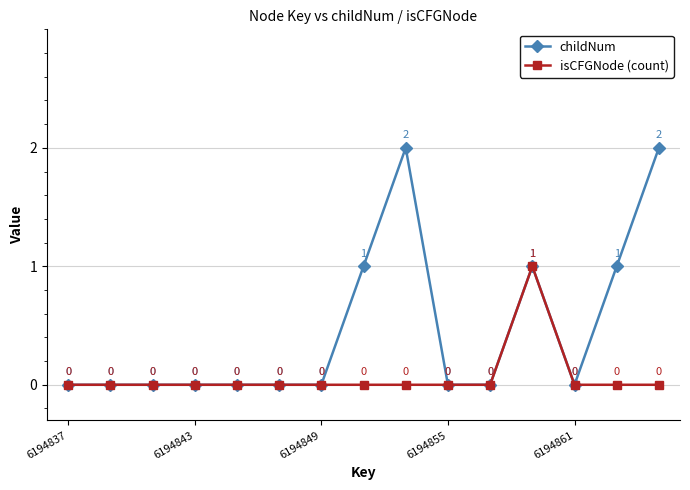

True or false: isCFGNode (count) has more than 0 interior local peaks.

True